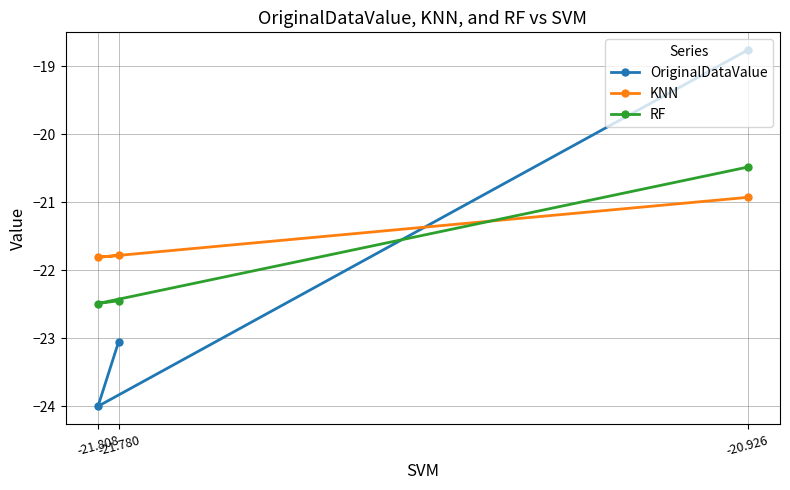

Between -21.808 and -21.780, which series saw the biggest shift?

OriginalDataValue